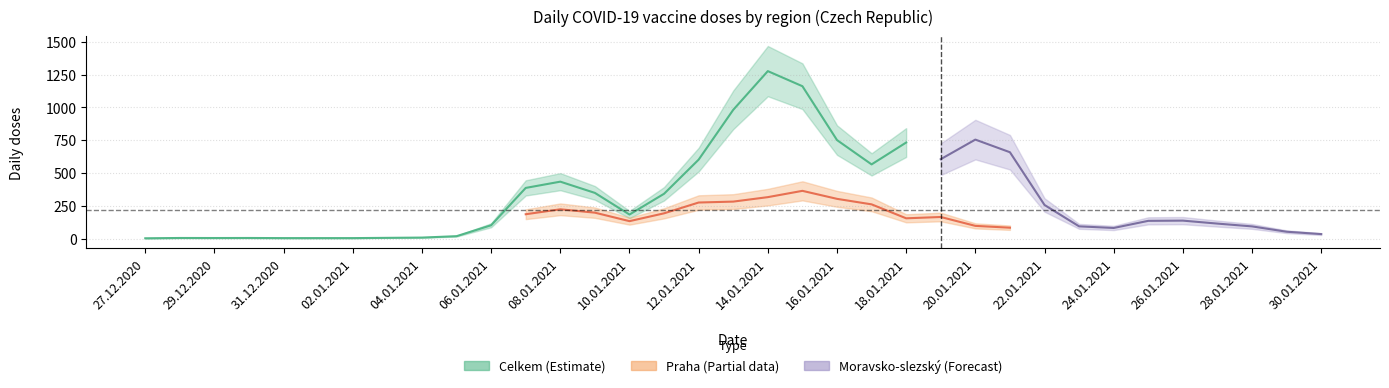

At how many categories does at least one series exceed 48?

23